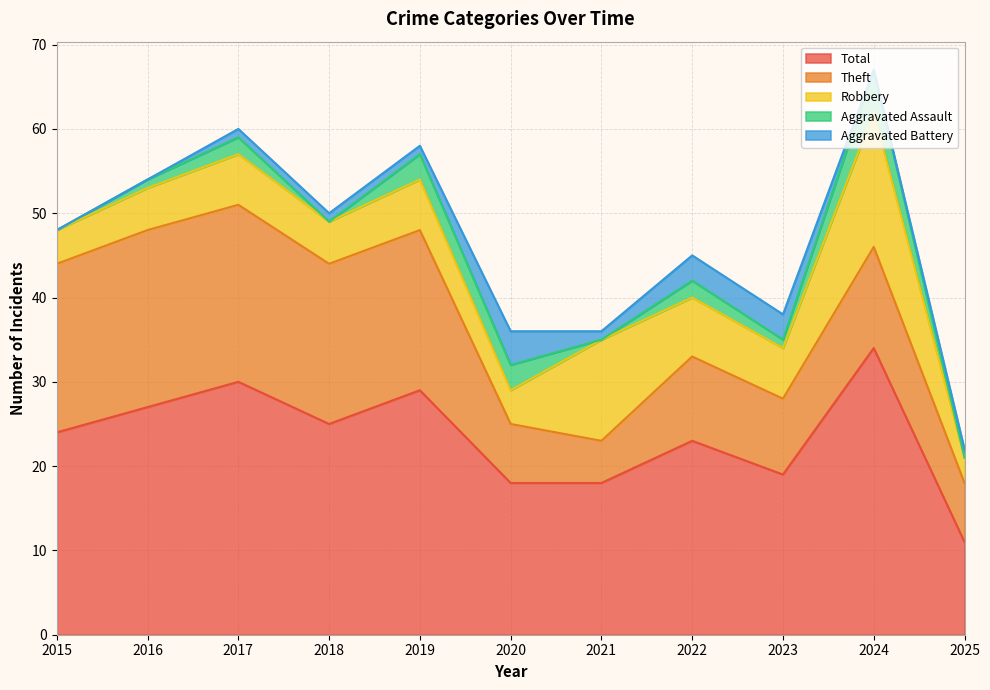

What is the difference between the Robbery values at 2018 and 2024?

11